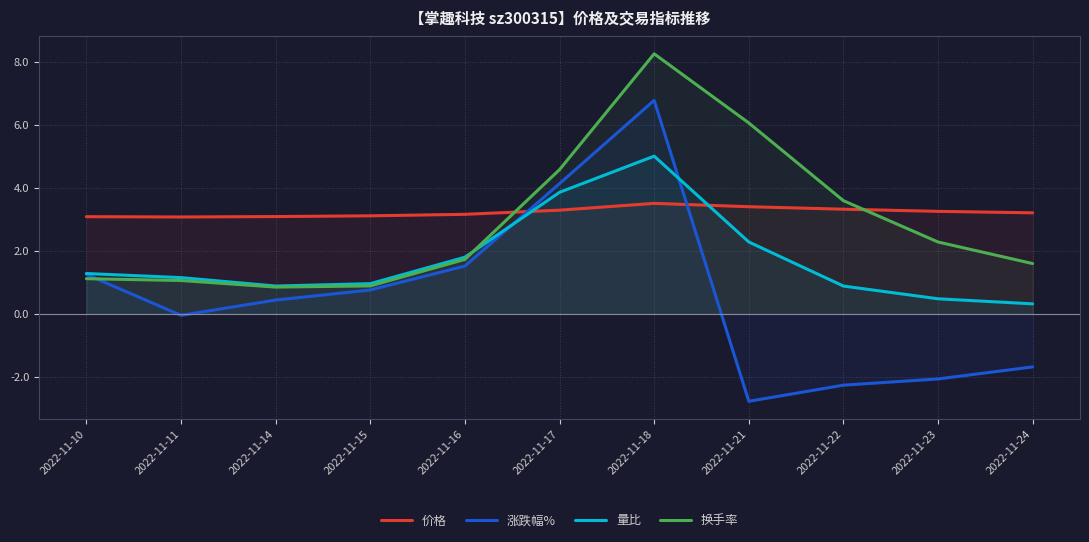

Where is the first local maximum for 涨跌幅%?

2022-11-18